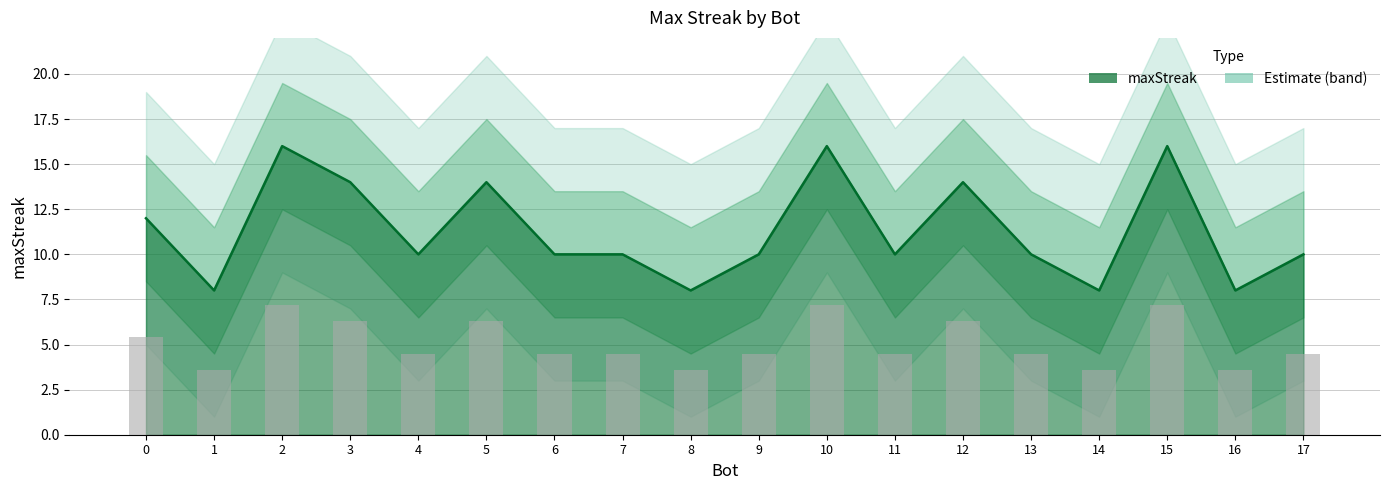

How many categories are shown in the chart?

18